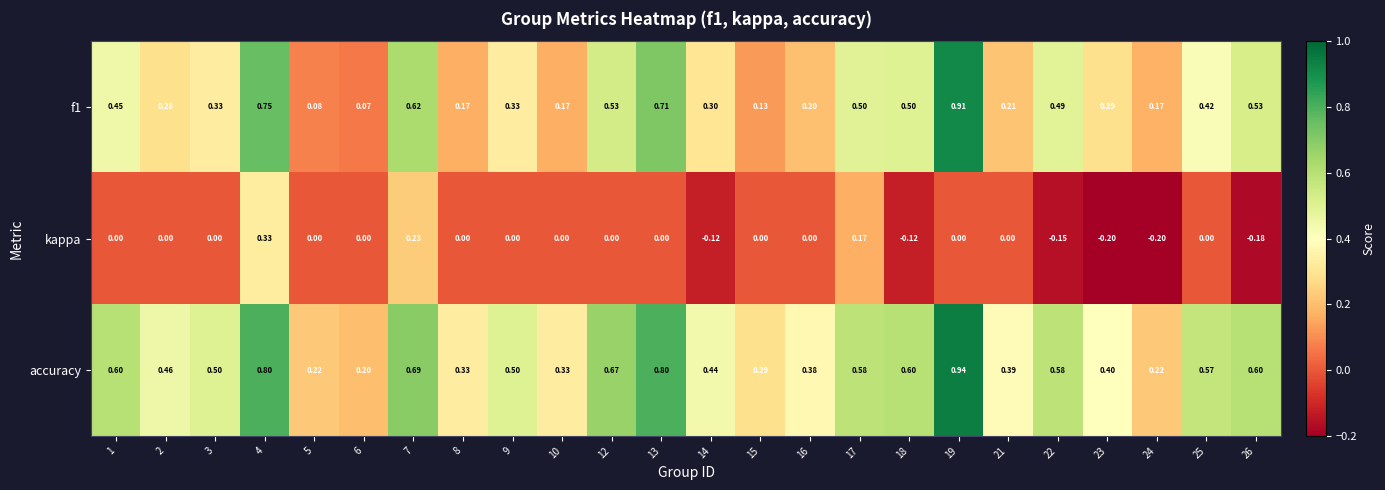

Which series changed the most between 2 and 5?

accuracy